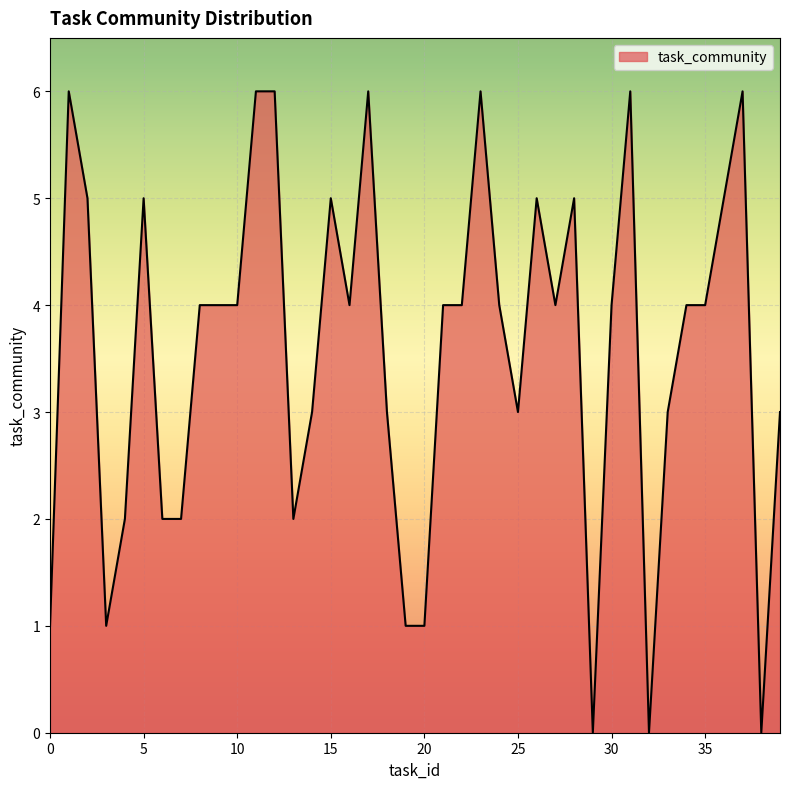

What is the difference between the maximum and second lowest values?

6